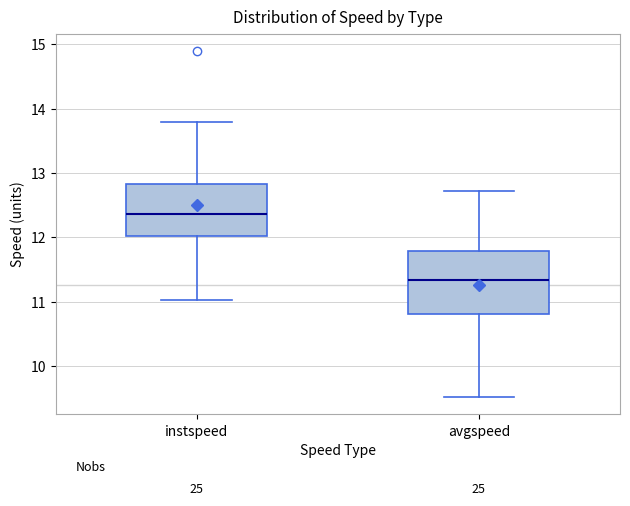

Comparing the boxes themselves (not the whiskers), which one is the tallest?

avgspeed